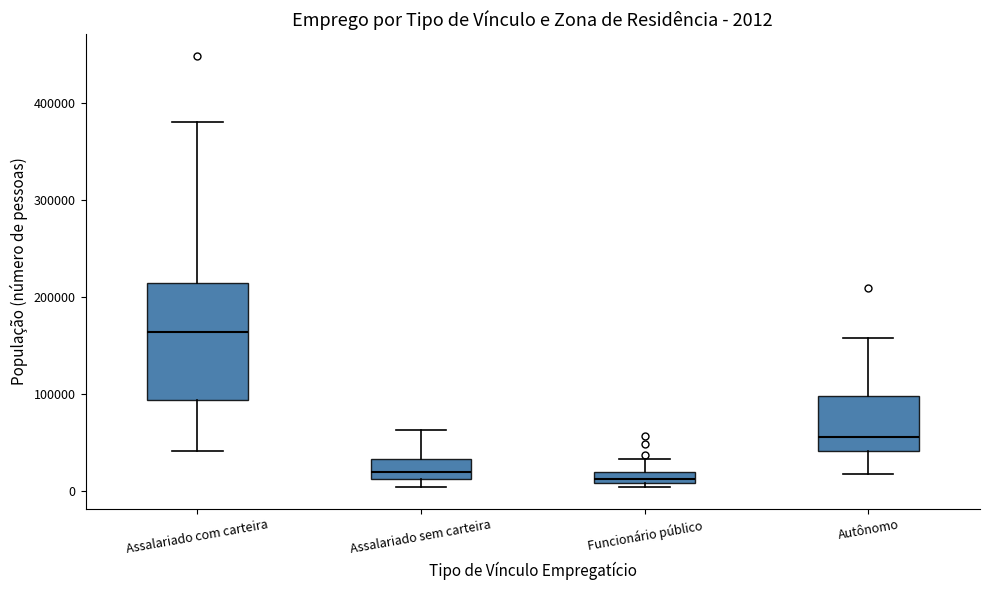

Comparing the boxes themselves (not the whiskers), which one is the tallest?

Assalariado com carteira